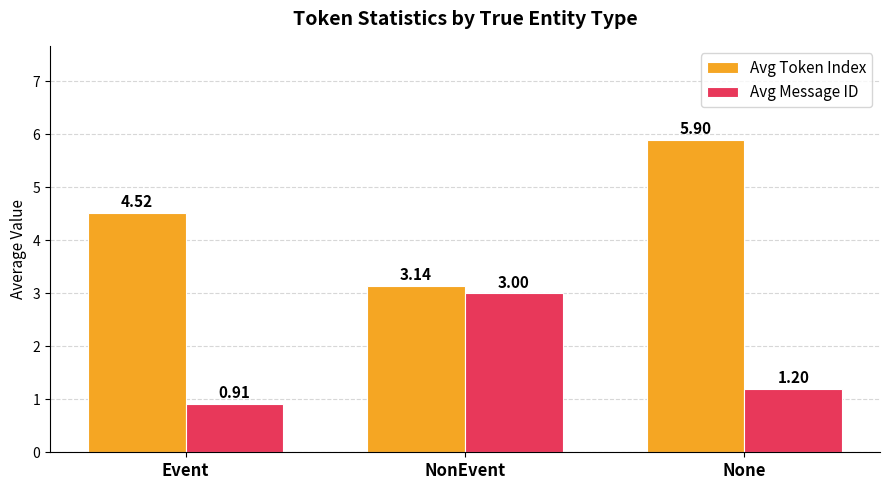

List the series in order of their peak value, lowest first.

Avg Message ID, Avg Token Index